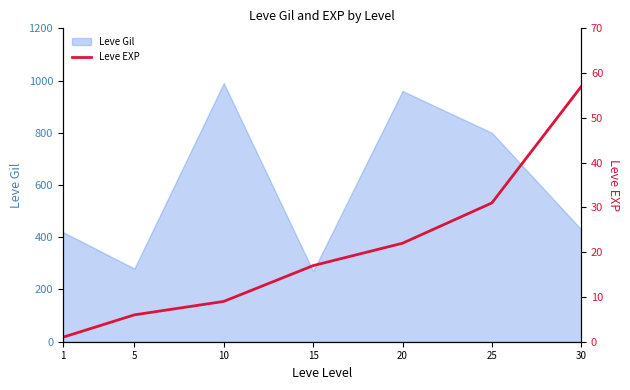

The value at 10 is 4. True or false?

False